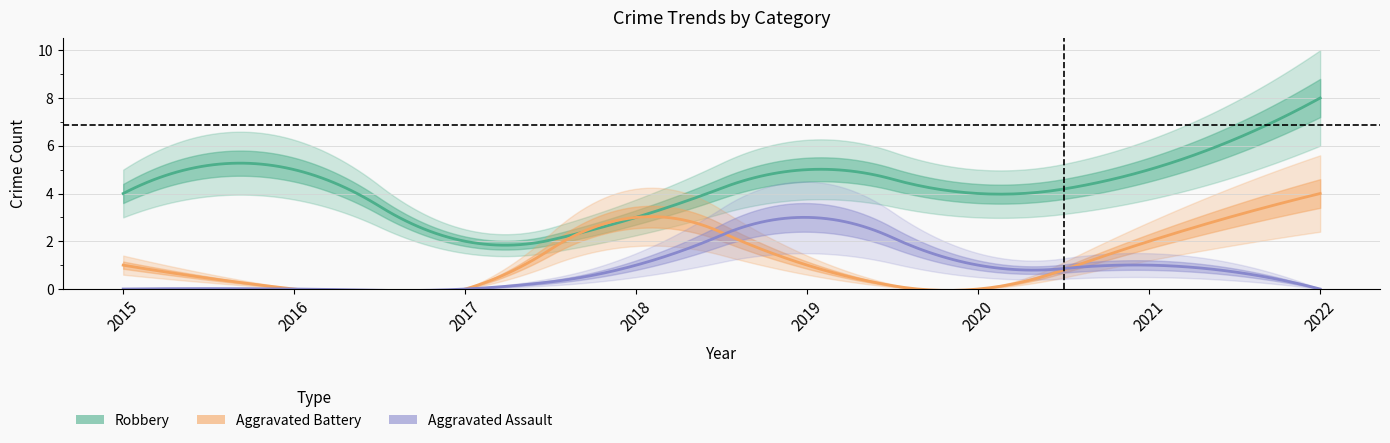

In Aggravated Battery, how many points are lower than both neighbors (excluding endpoints)?

1